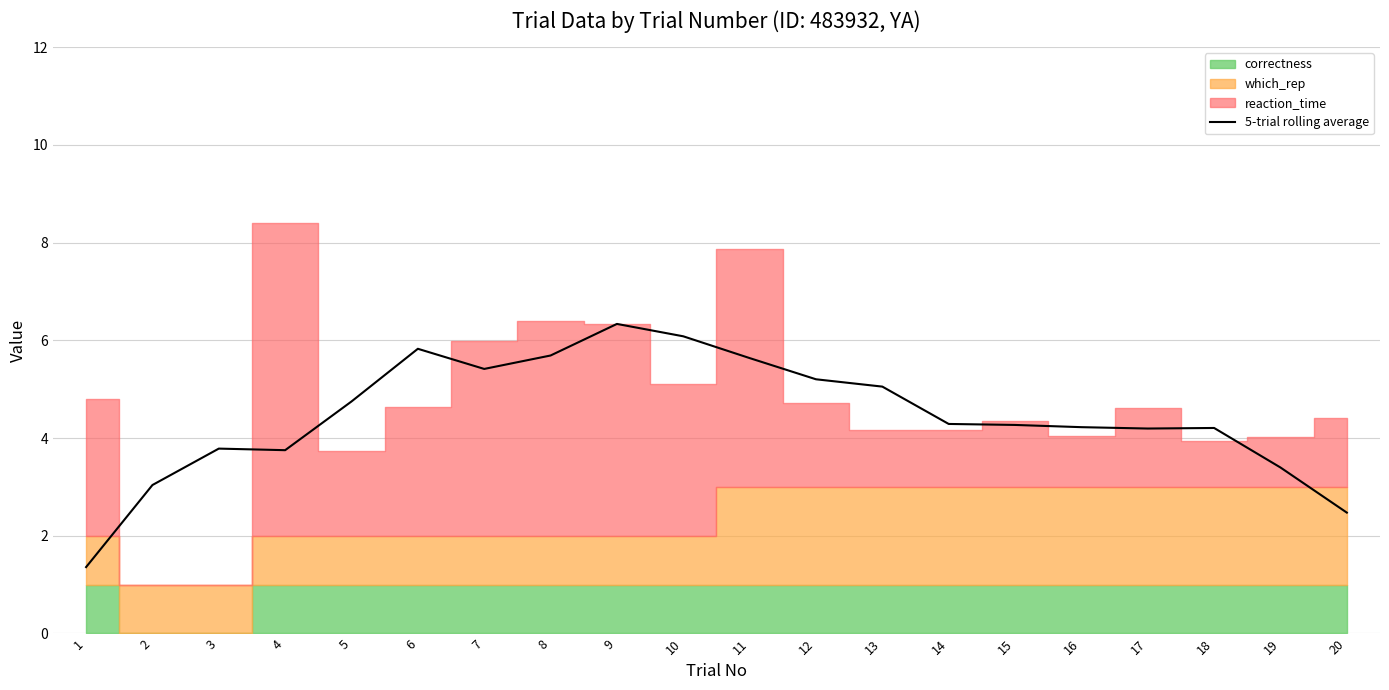

How many lines are shown in the chart?

1